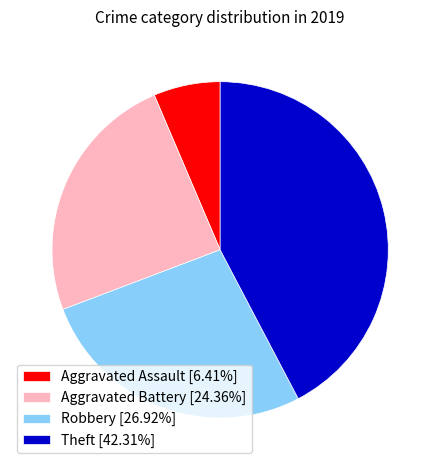

Is the sum of Theft [42.31%] and Aggravated Assault [6.41%] greater than half?

No